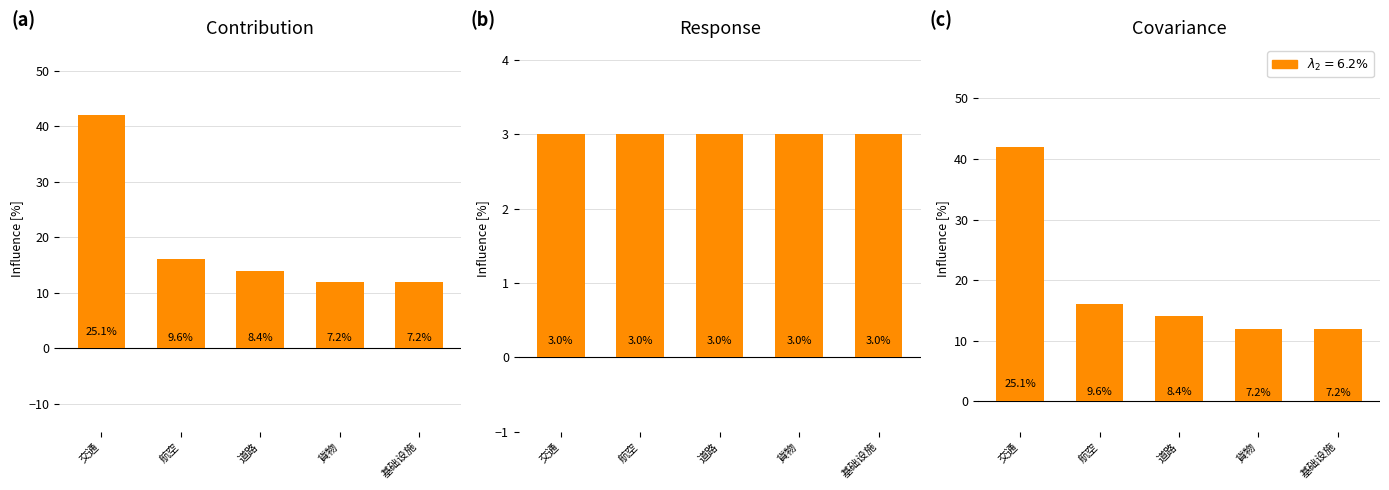

The col_8 series shows 3 at 基础设施. True or false?

True